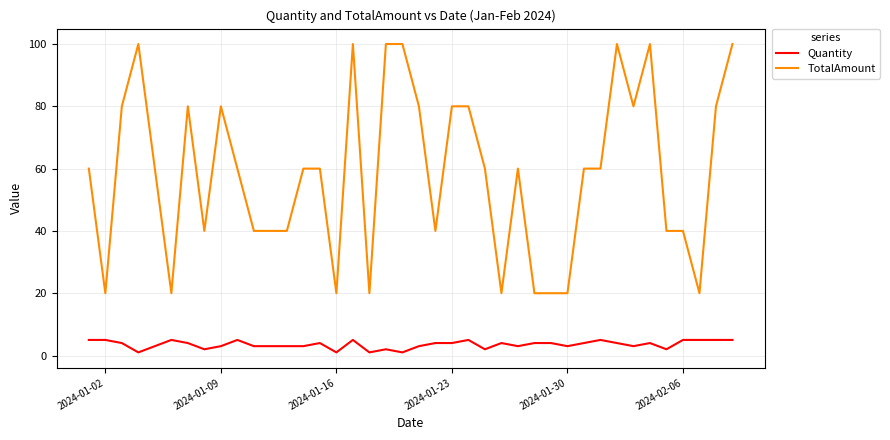

Reading left to right, what are all the values shown in this chart?

Quantity: 5	5	4	1	3	5	4	2	3	5	3	3	3	3	4	1	5	1	2	1	3	4	4	5	2	4	3	4	4	3	4	5	4	3	4	2	5	5	5	5
TotalAmount: 60	20	80	100	60	20	80	40	80	60	40	40	40	60	60	20	100	20	100	100	80	40	80	80	60	20	60	20	20	20	60	60	100	80	100	40	40	20	80	100